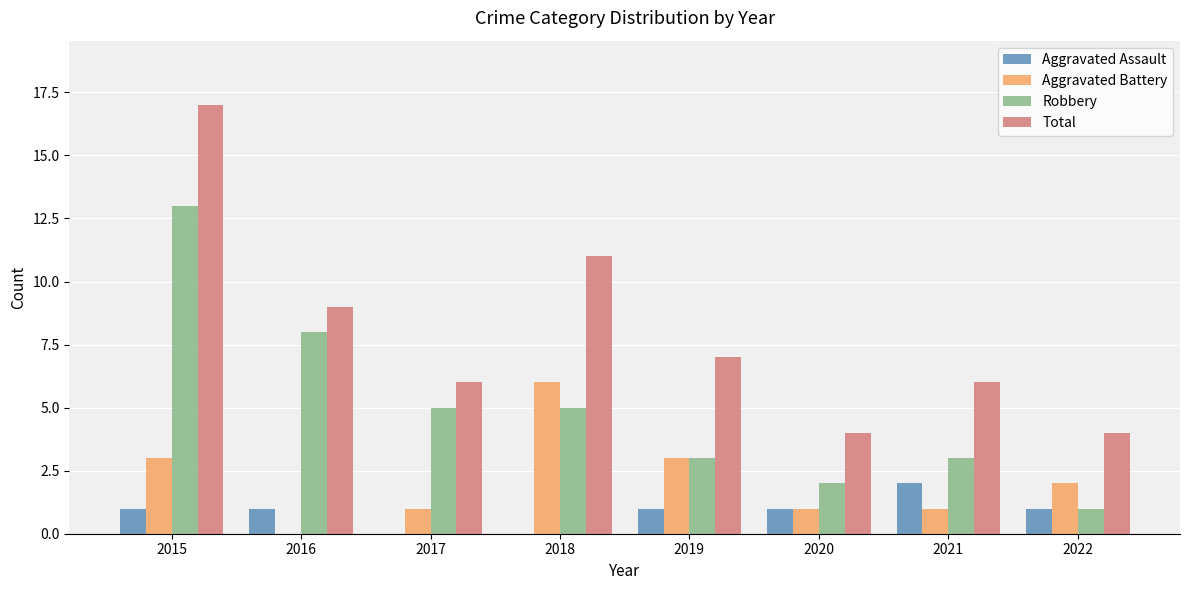

At which category is the sum across all series the highest?

2015